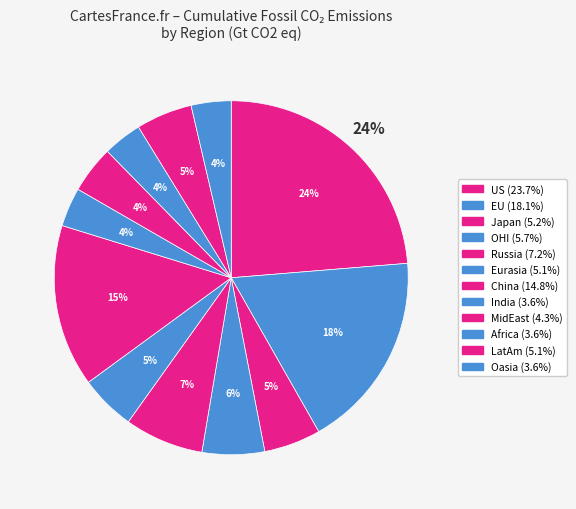

How many segments does this pie chart have?

12